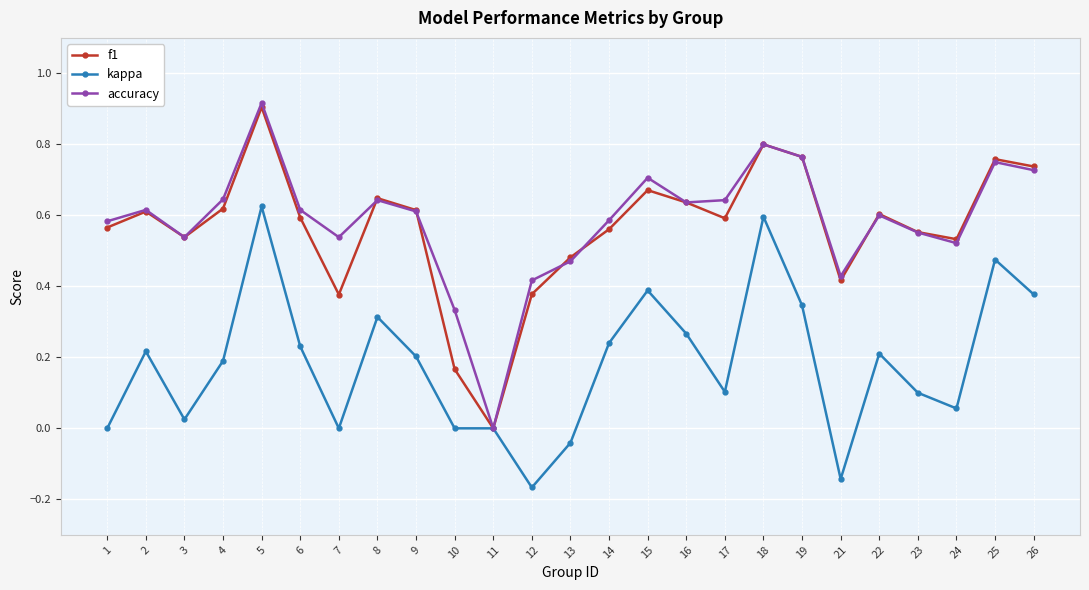

At which category does f1 reach its first local peak?

2